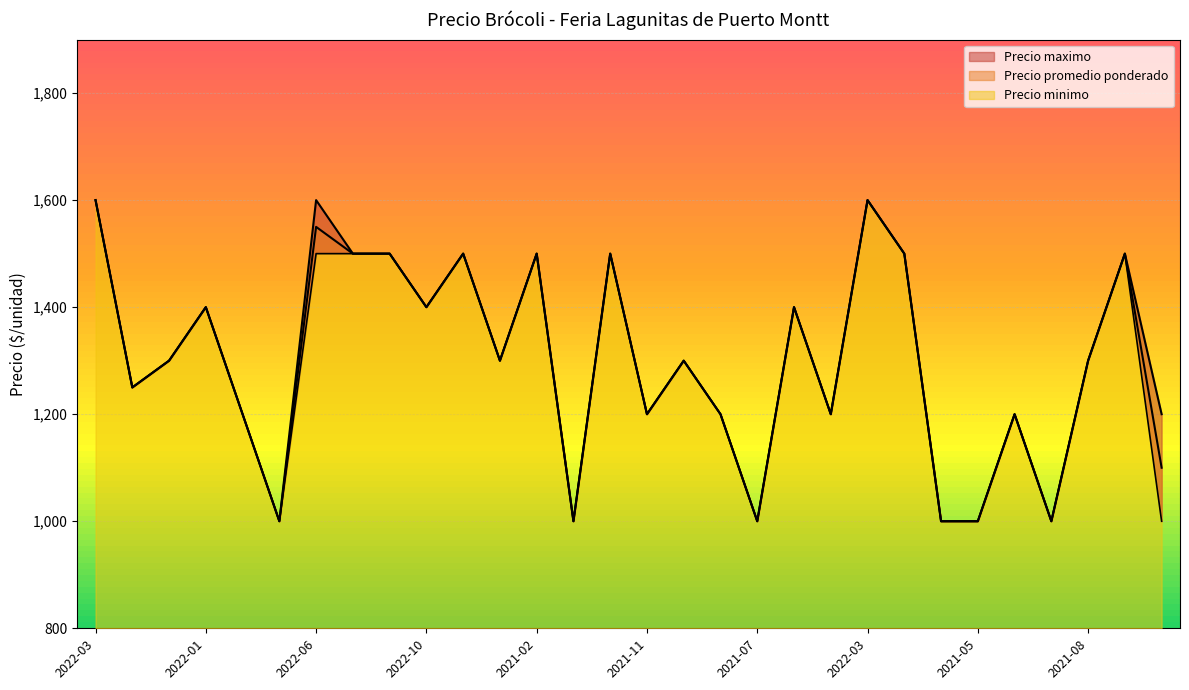

True or false: Precio minimo and Precio maximo intersect in this chart.

False